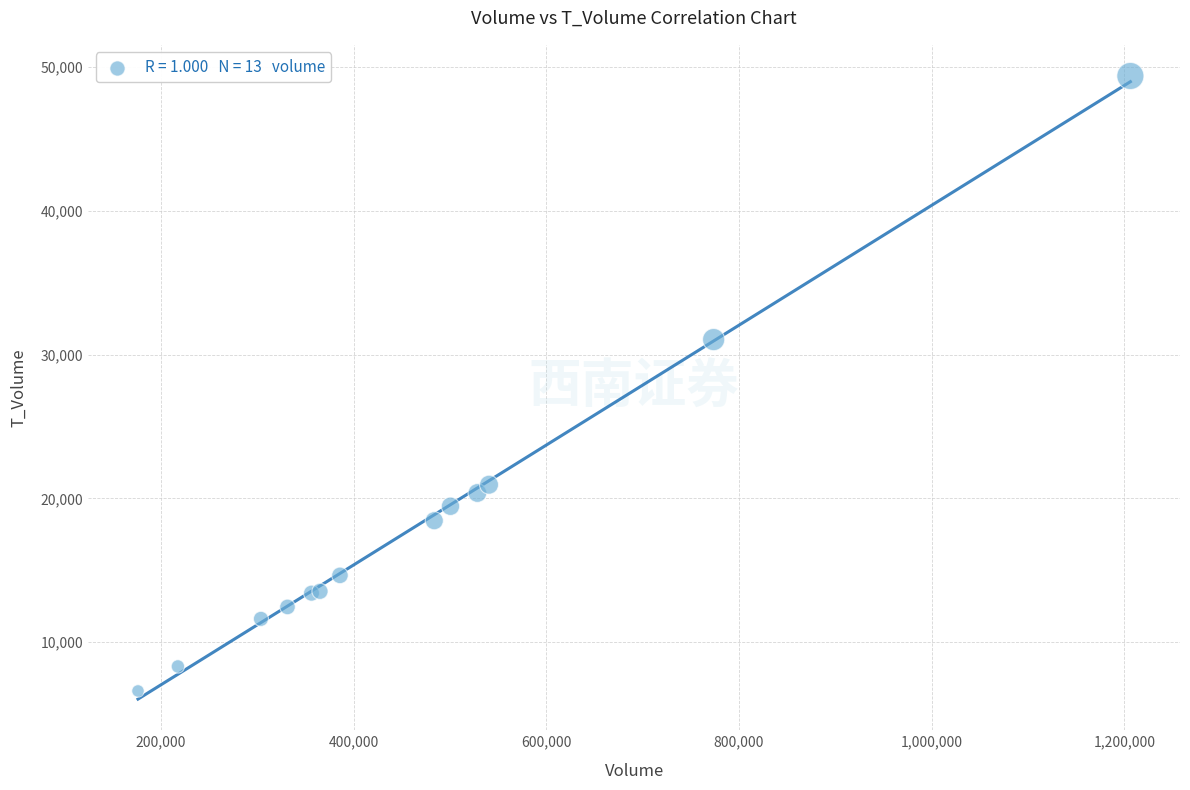

What Y value in the scatter plot is closest to 27993?

31047